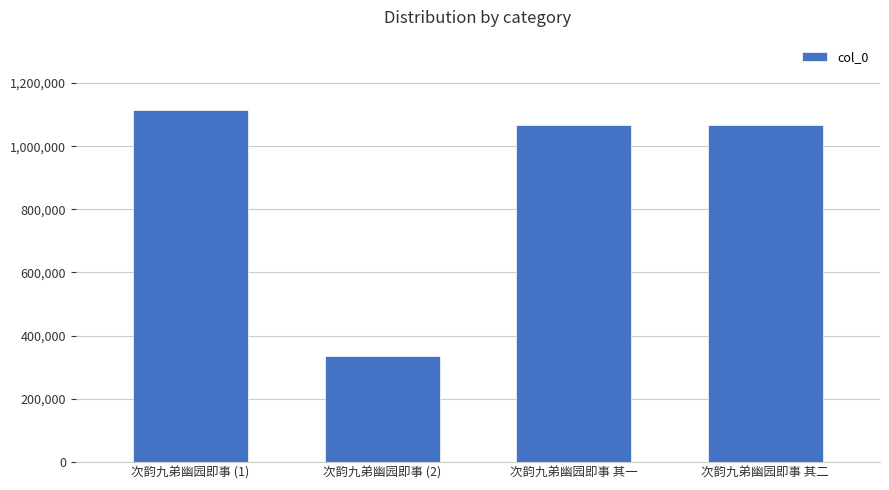

What value does the data have at 次韵九弟幽园即事 其二, to the nearest 50?

1068400